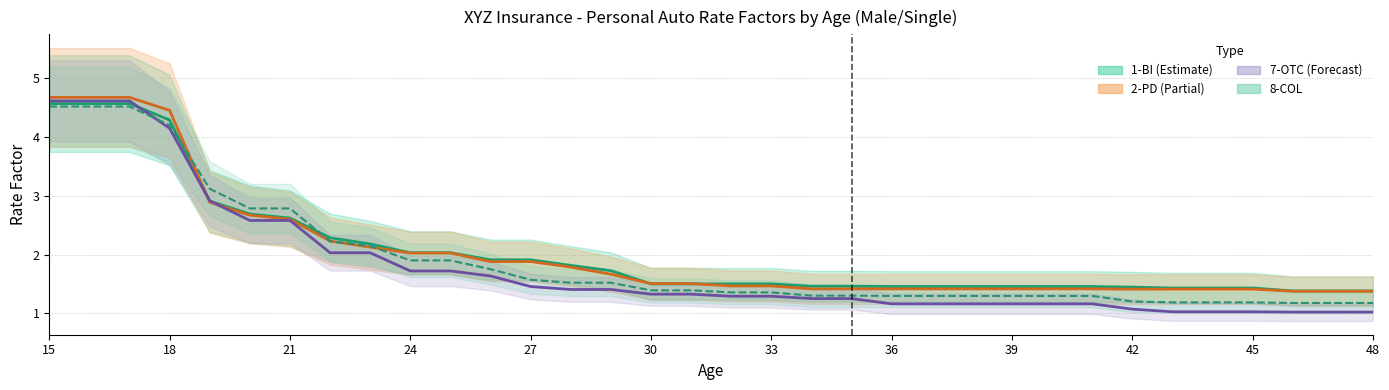

What is the difference between the second highest and second lowest values in the 8-COL series?

3.3